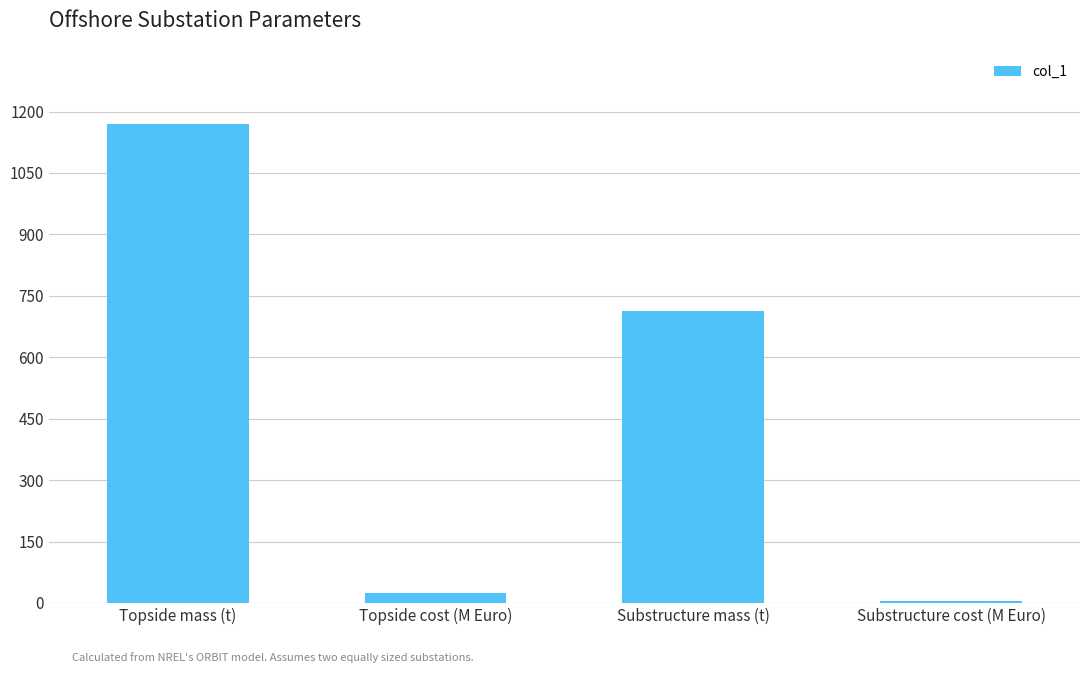

Reading left to right, transcribe all the data shown in this chart.

Topside mass (t)=1170.0	Topside cost (M Euro)=23.4	Substructure mass (t)=714.0	Substructure cost (M Euro)=3.8